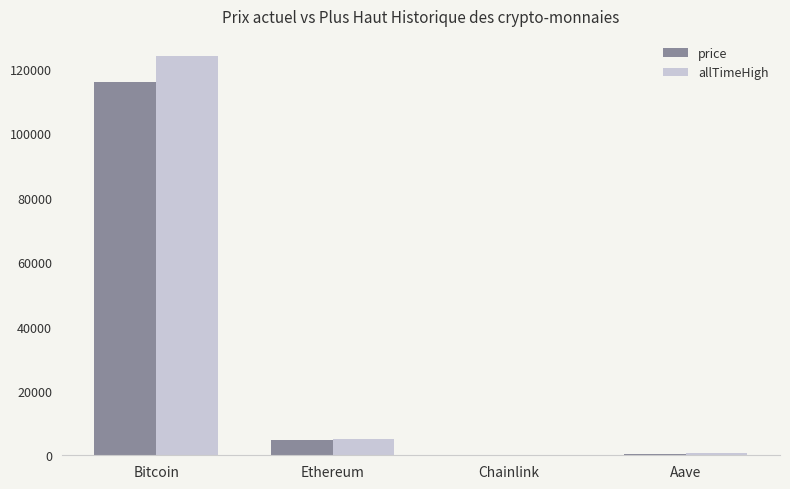

At which category is the sum across all series the highest?

Bitcoin